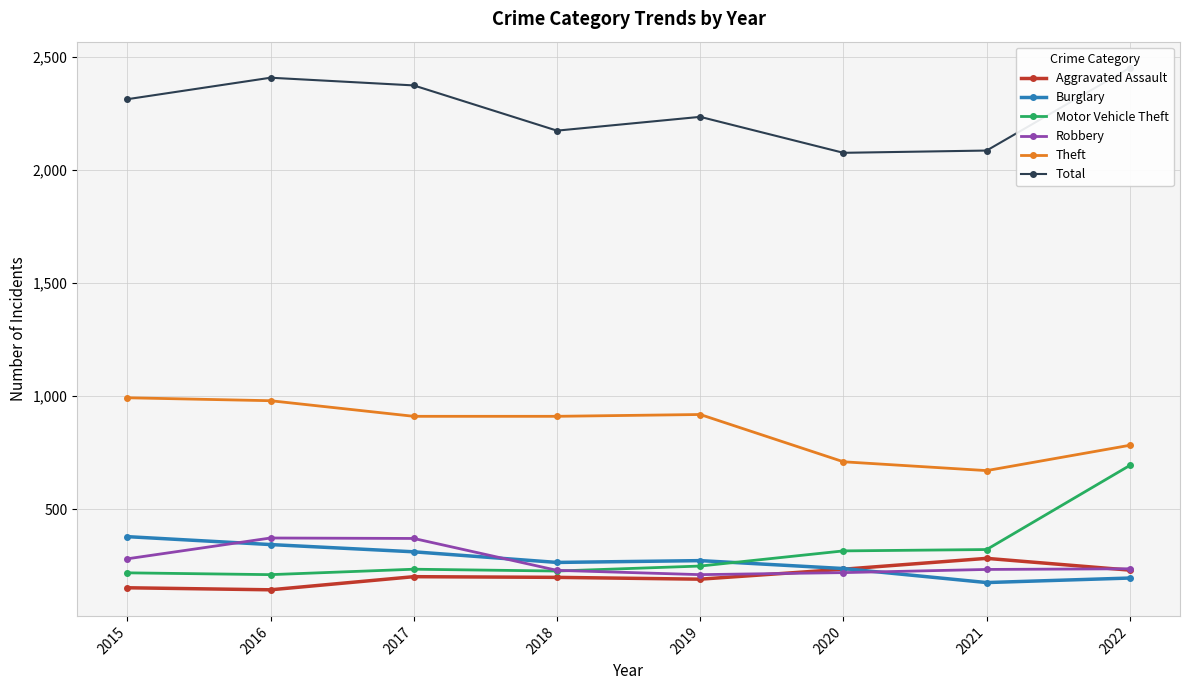

Is it true that Motor Vehicle Theft equals 315 at 2020?

True